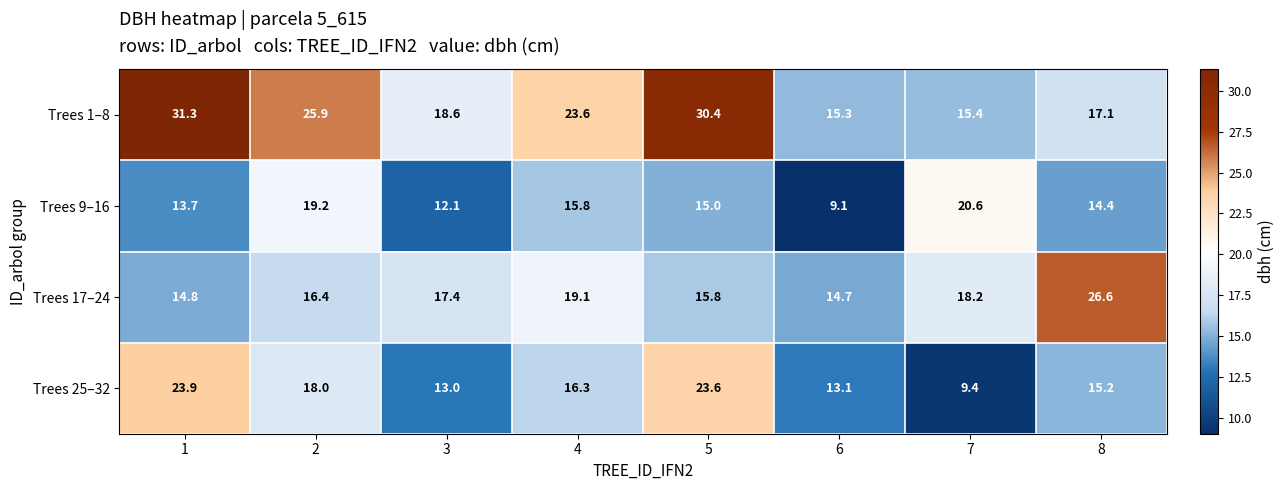

Which series changed the most between 4 and 5?

Trees 25–32